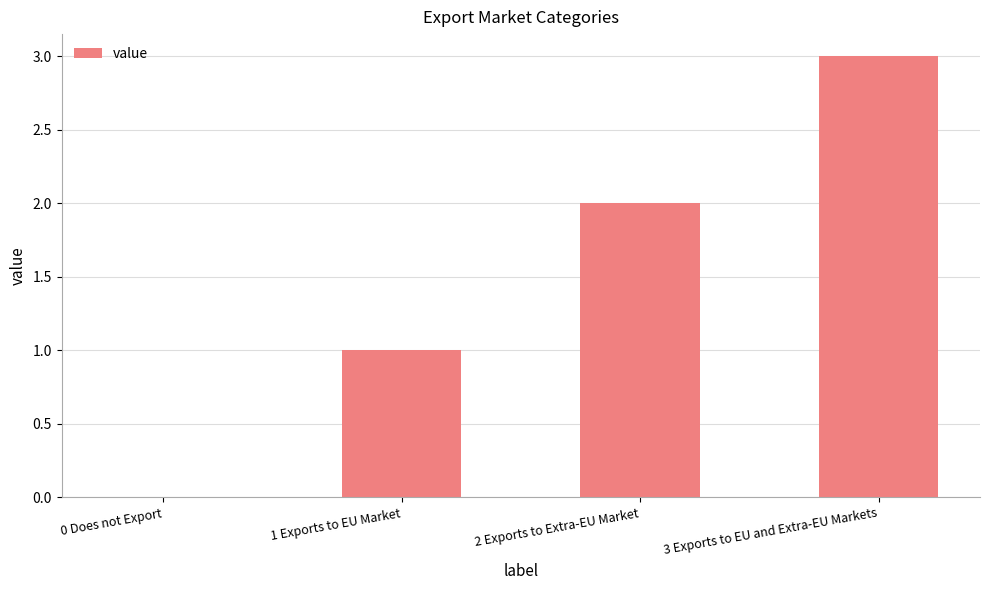

Which has a higher value, 1 Exports to EU Market or 2 Exports to Extra-EU Market?

2 Exports to Extra-EU Market